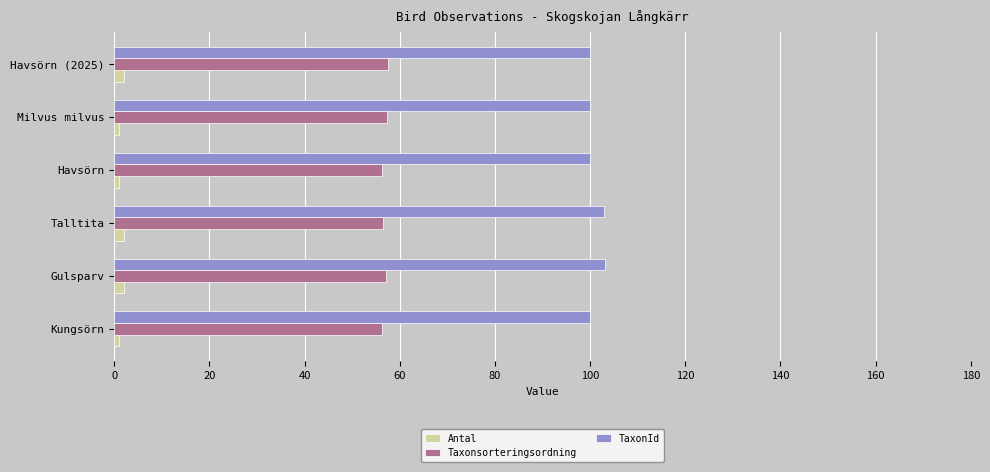

What is the maximum value for TaxonId?

103.1